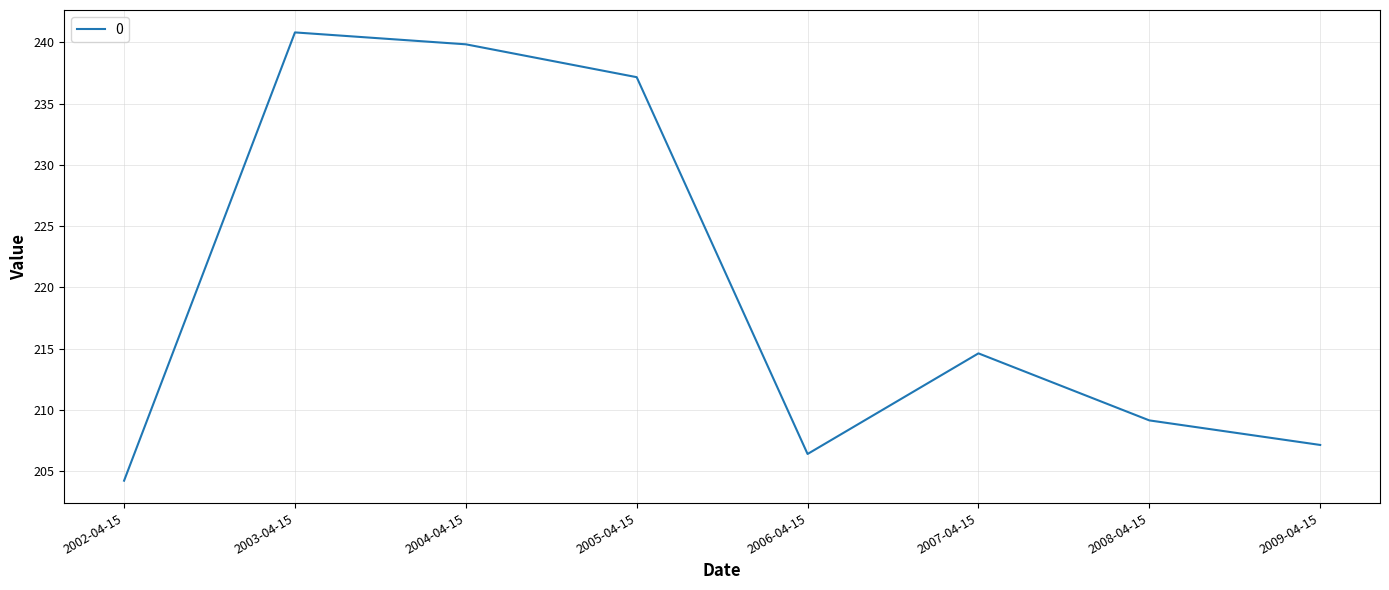

What is the minimum value shown in the chart?

204.2